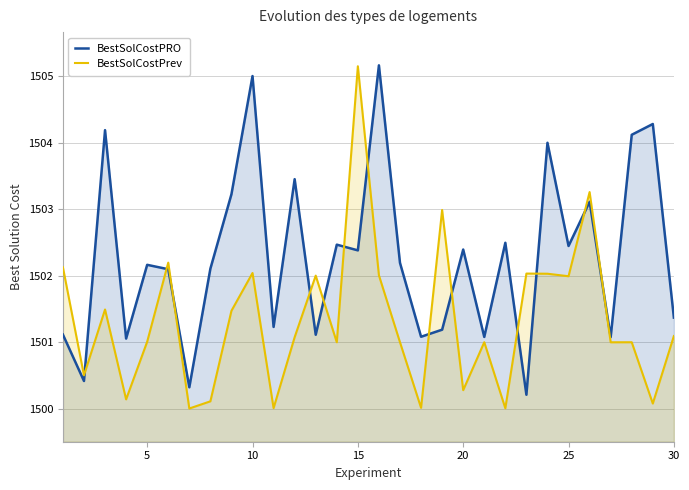

Does the chart have visible grid lines?

Yes